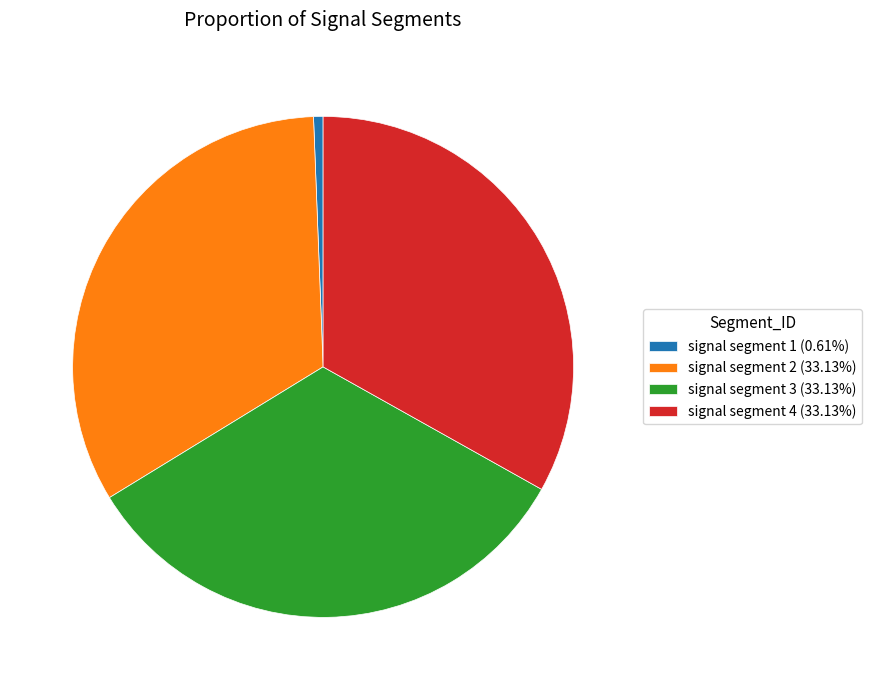

Does any single category account for the majority?

No